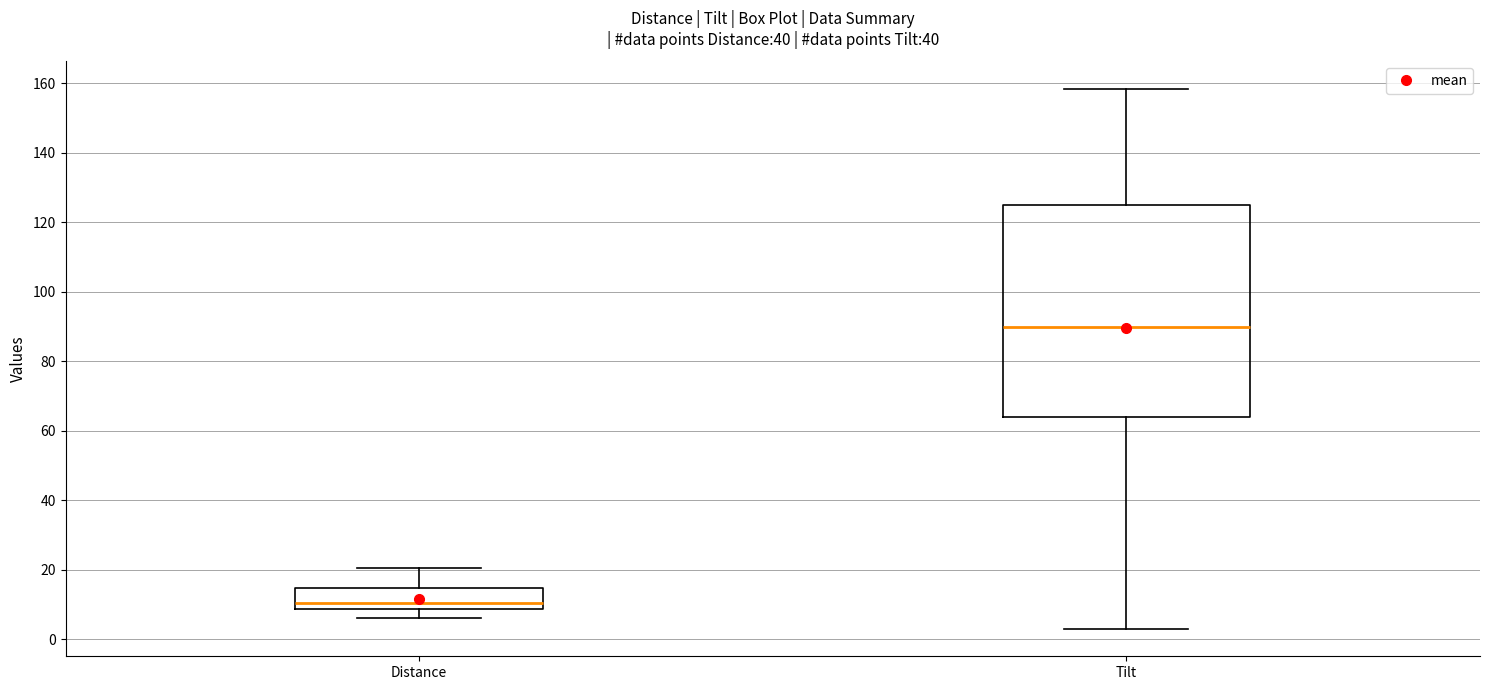

Where is the lower edge of the box for Tilt on the y-axis? The values are not printed on the chart, so give them approximately, as read against the axis.

64